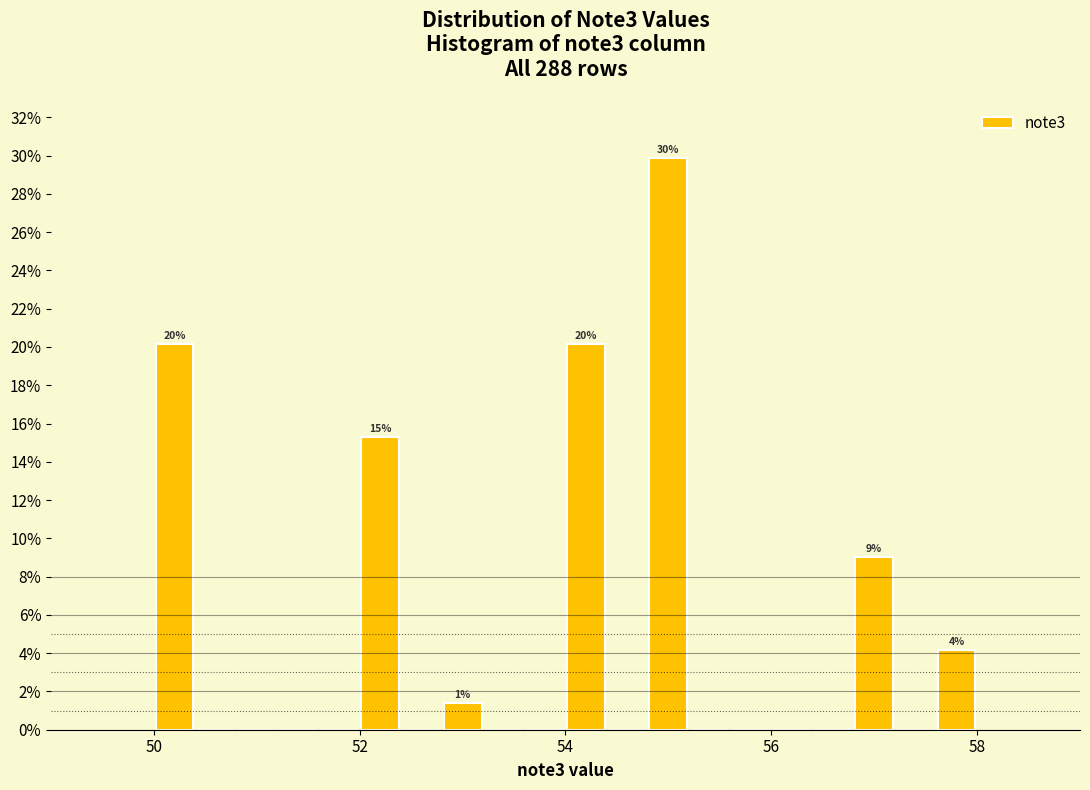

Around what value on the x-axis is the tallest bar? Give the approximate position of its centre, as read against the axis.

55.0